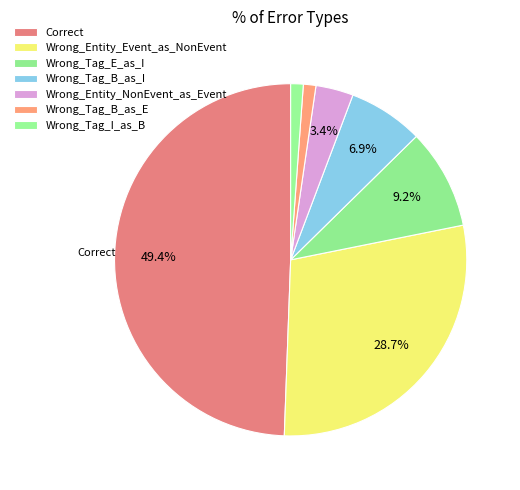

How many segments does this pie chart have?

7